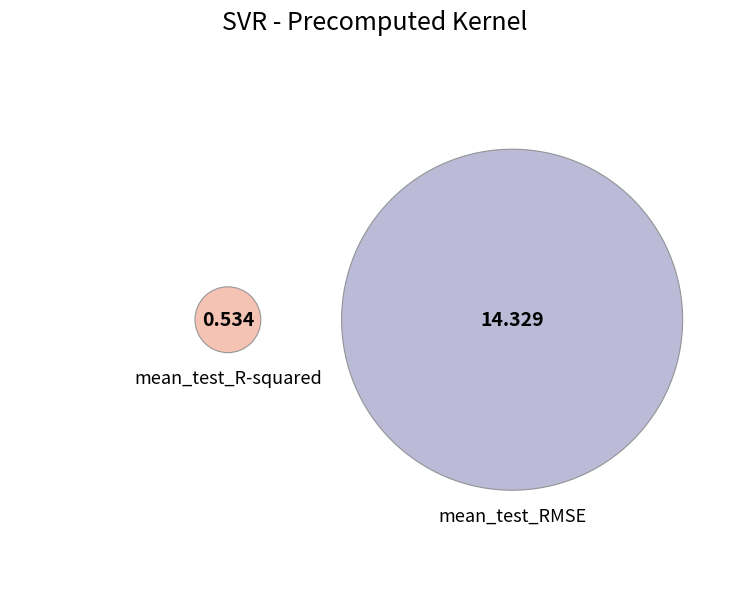

What percentage is the mean_test_R-squared slice, to the nearest percent?

4%